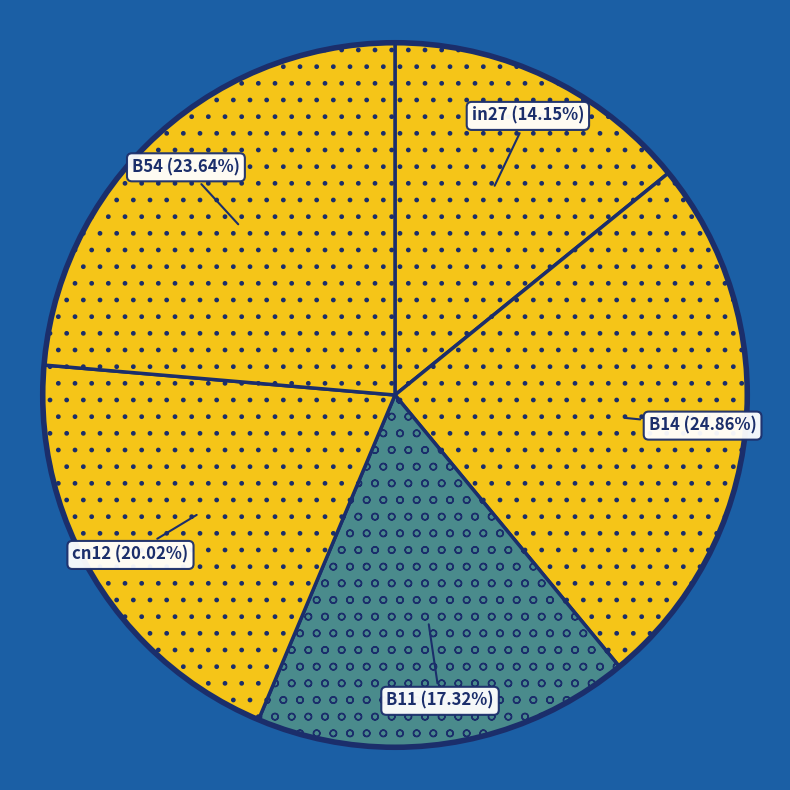

Rank the categories by value from lowest to highest.

in27, B11, cn12, B54, B14